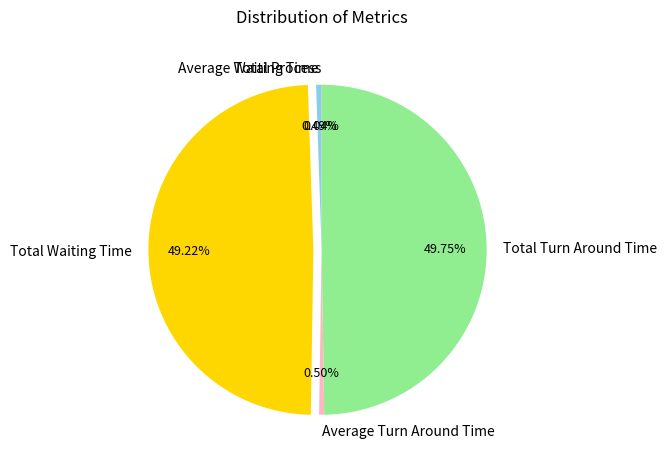

What percentage do Average Turn Around Time and Average Waiting Time together represent?

1.0%